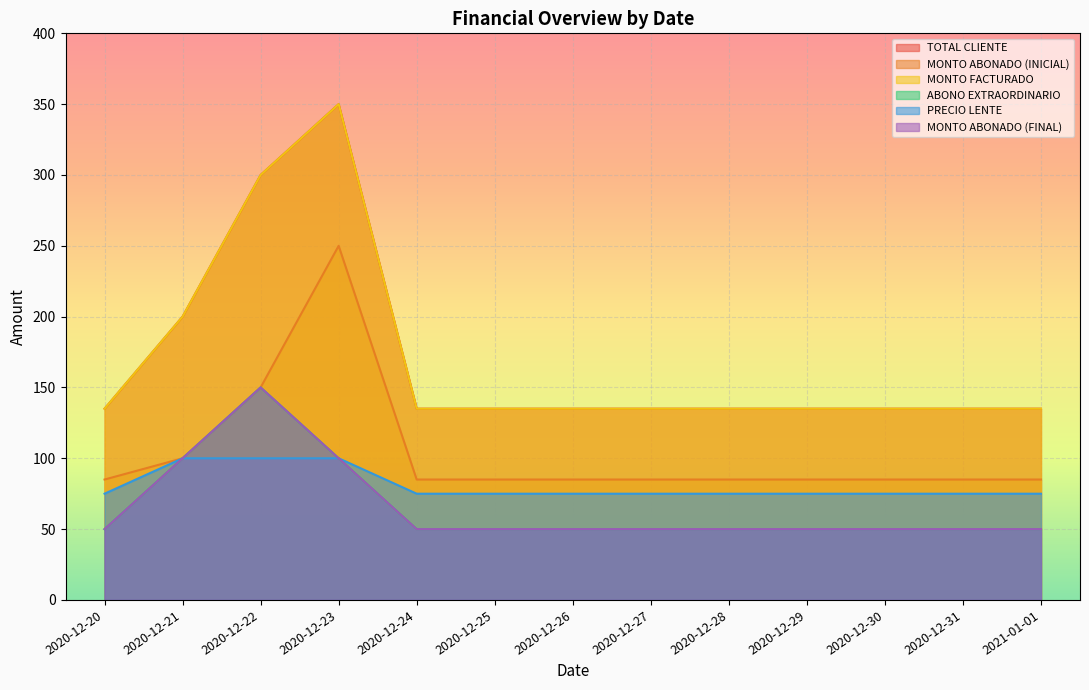

What is the smallest value displayed?

50